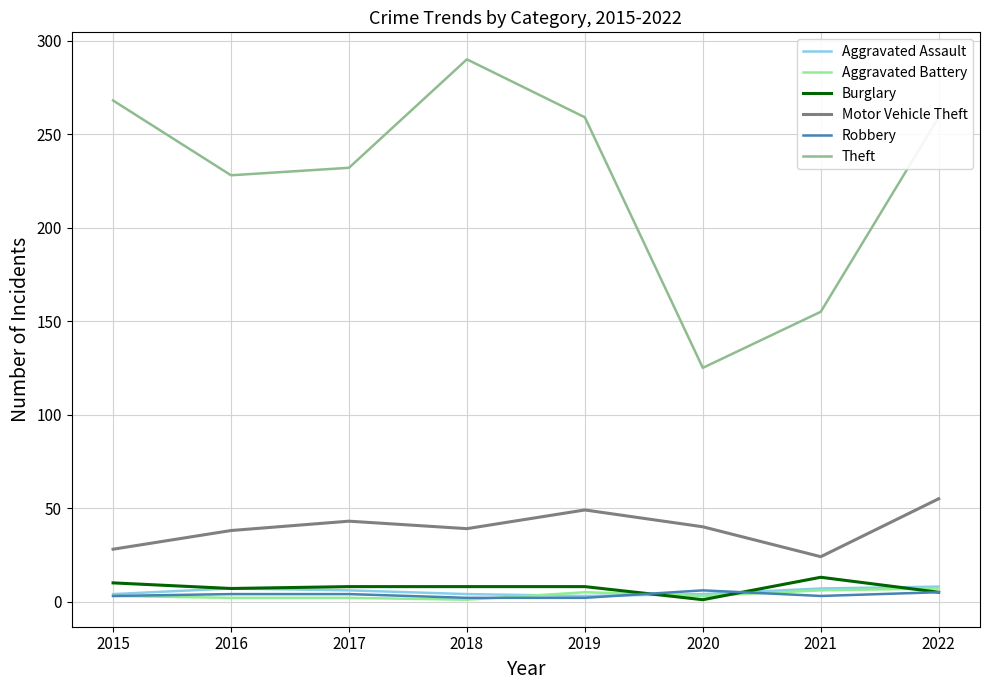

Which series has the largest total across all categories?

Theft